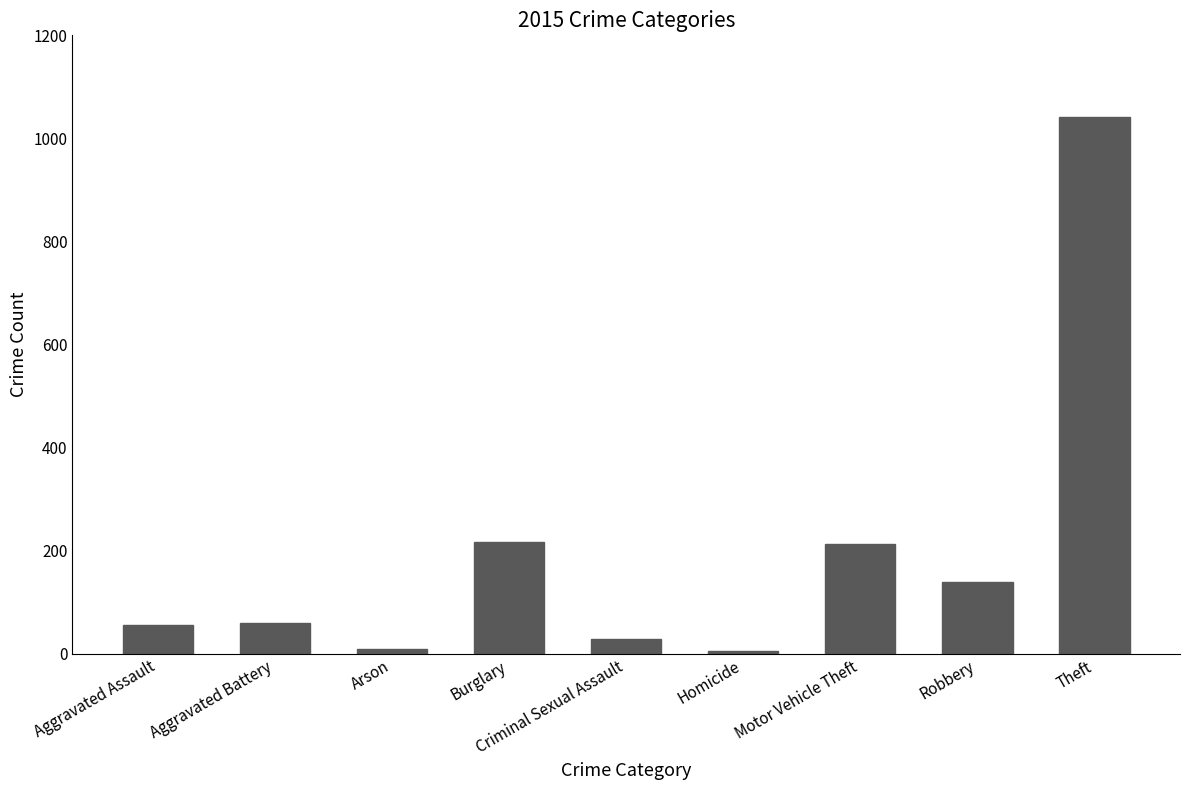

What position from the left is Aggravated Assault?

1